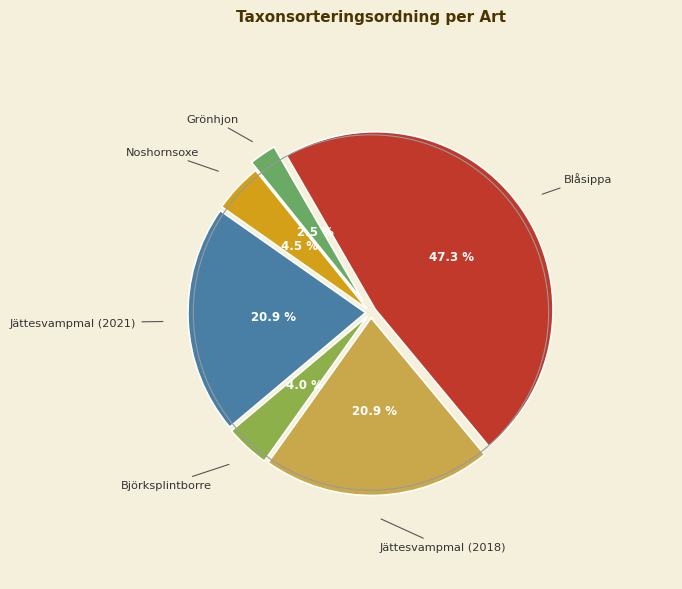

Does any single category account for the majority?

No